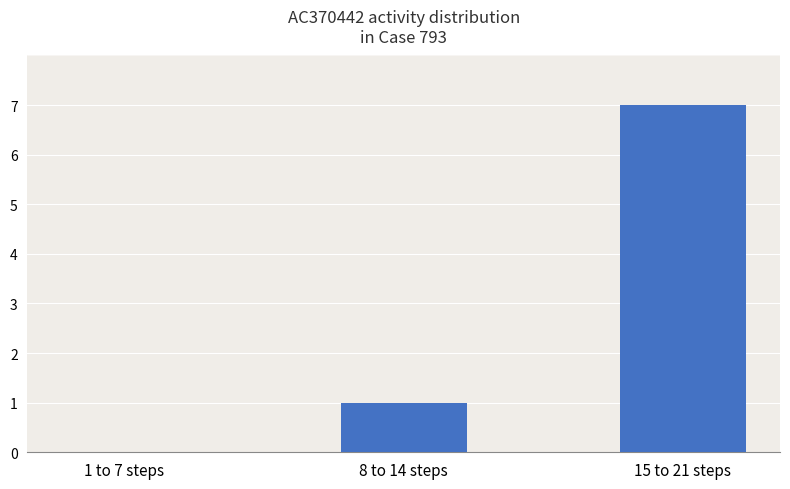

Between 8 to 14 steps and 15 to 21 steps, which is larger?

15 to 21 steps